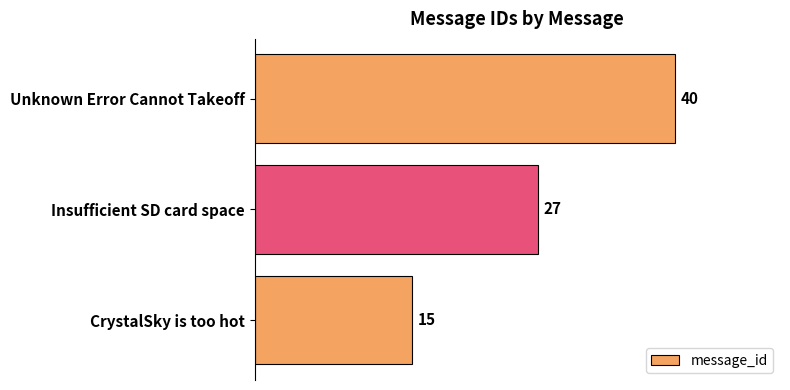

Count the number of categories in the chart.

3